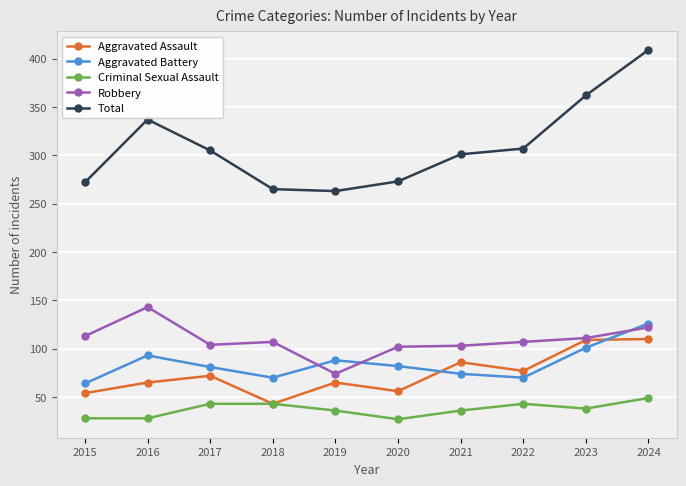

What is the difference between the maximum and minimum values in the Total series?

146